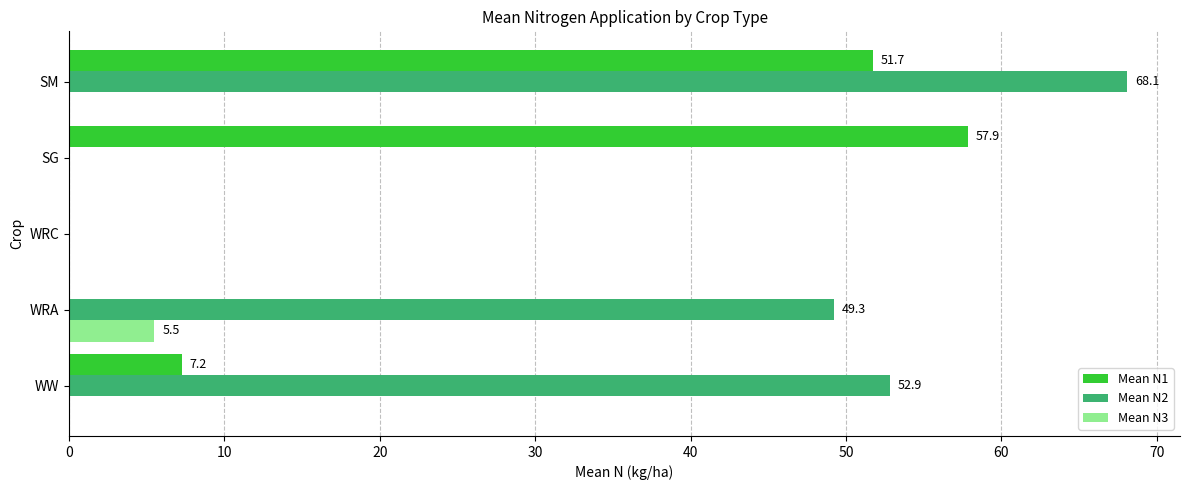

Between WRA and SM, which series saw the biggest shift?

Mean N1